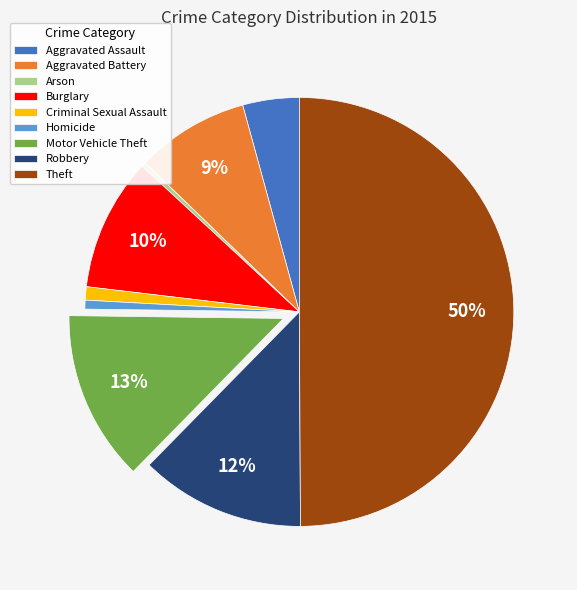

To the nearest percent, what portion does Homicide represent?

1%